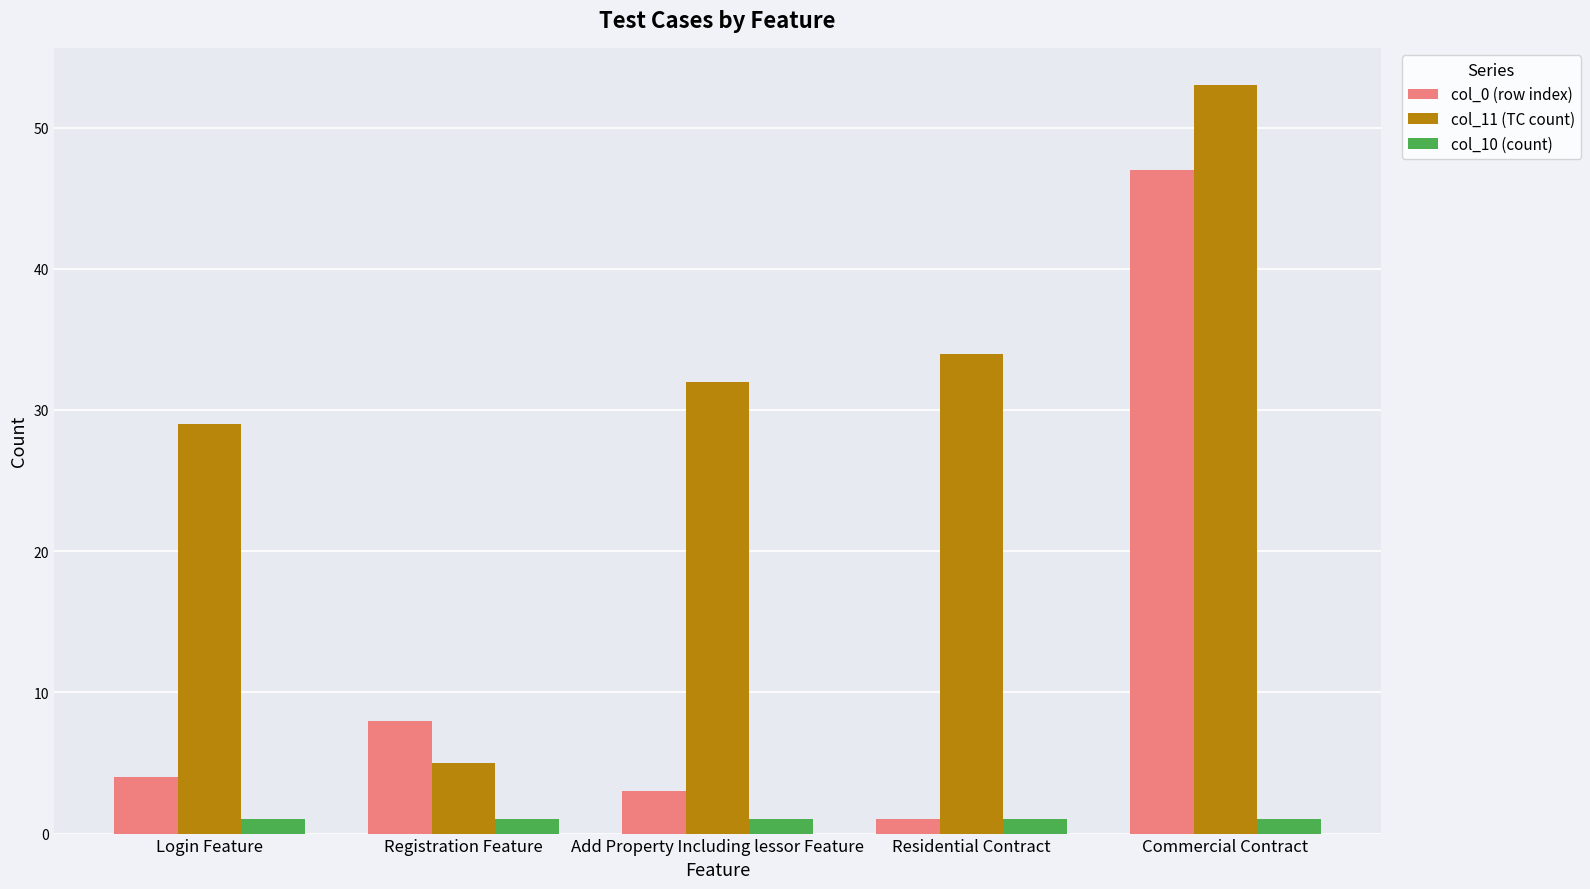

Count the number of categories in the chart.

5